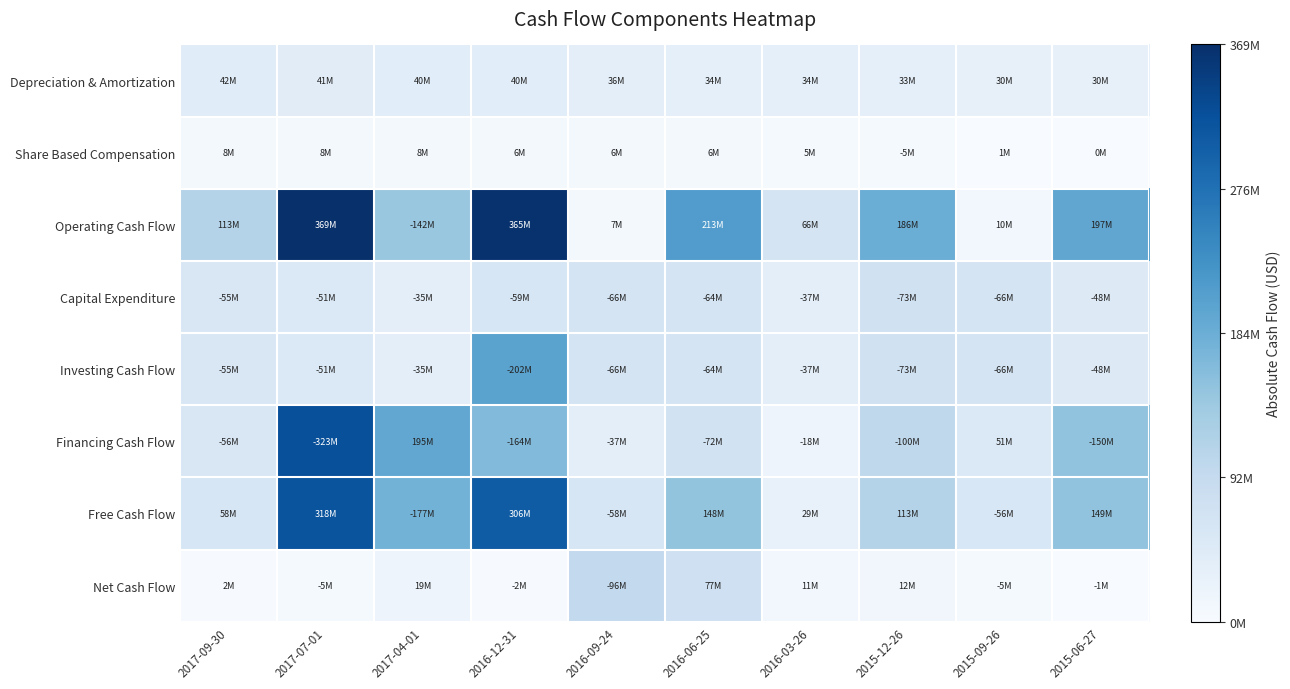

What is the difference between the highest and lowest values at 2015-06-27?

196985000